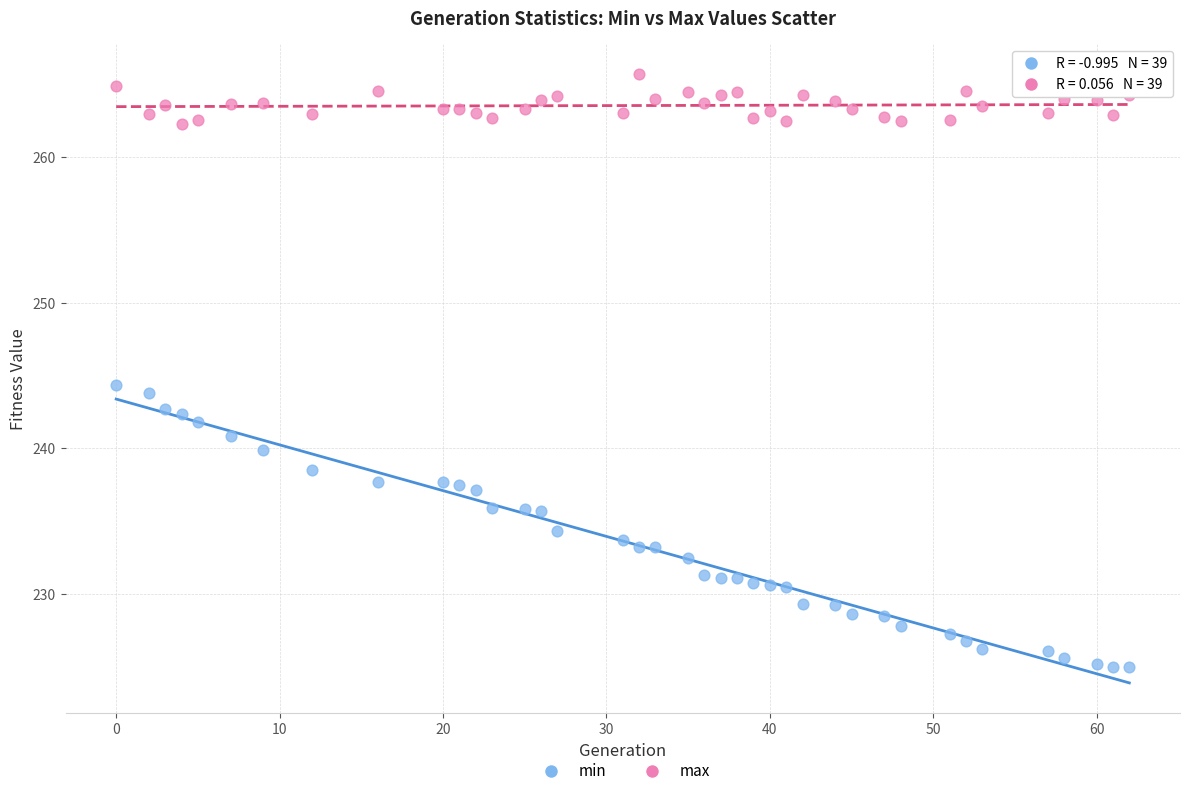

Across all series, what Y value is closest to 245?

244.3